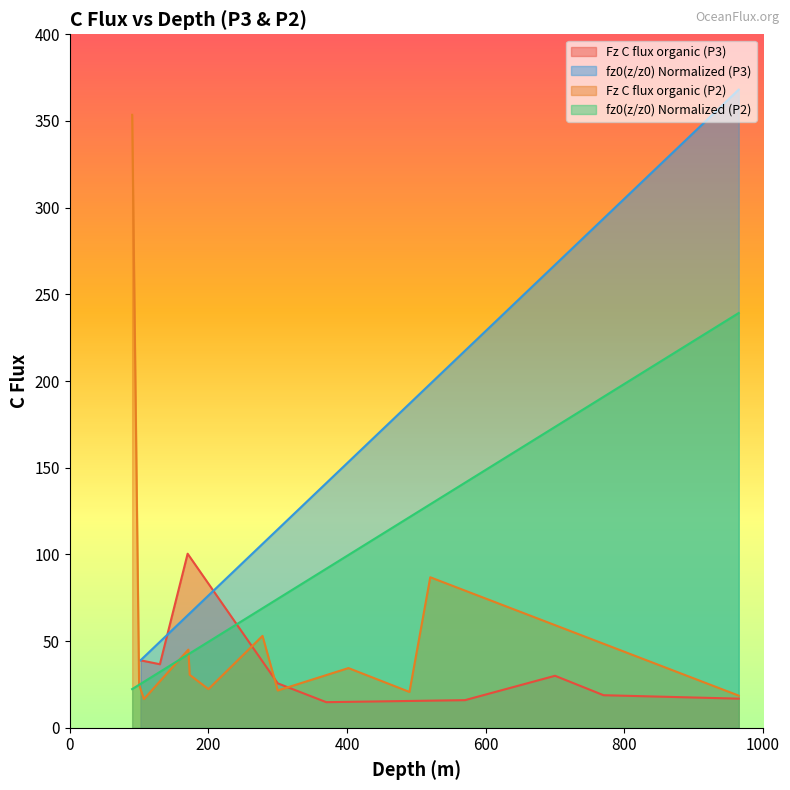

What is the lowest value of the fz0(z/z0) Normalized (P3) series?

38.9